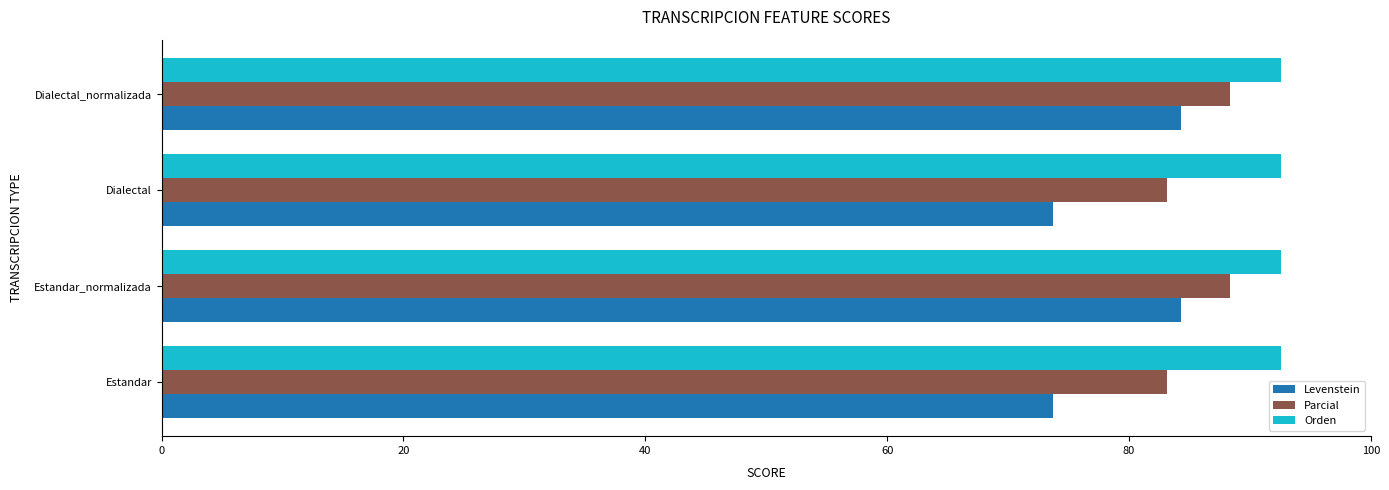

What value does the Parcial series have at Estandar_normalizada?

88.3